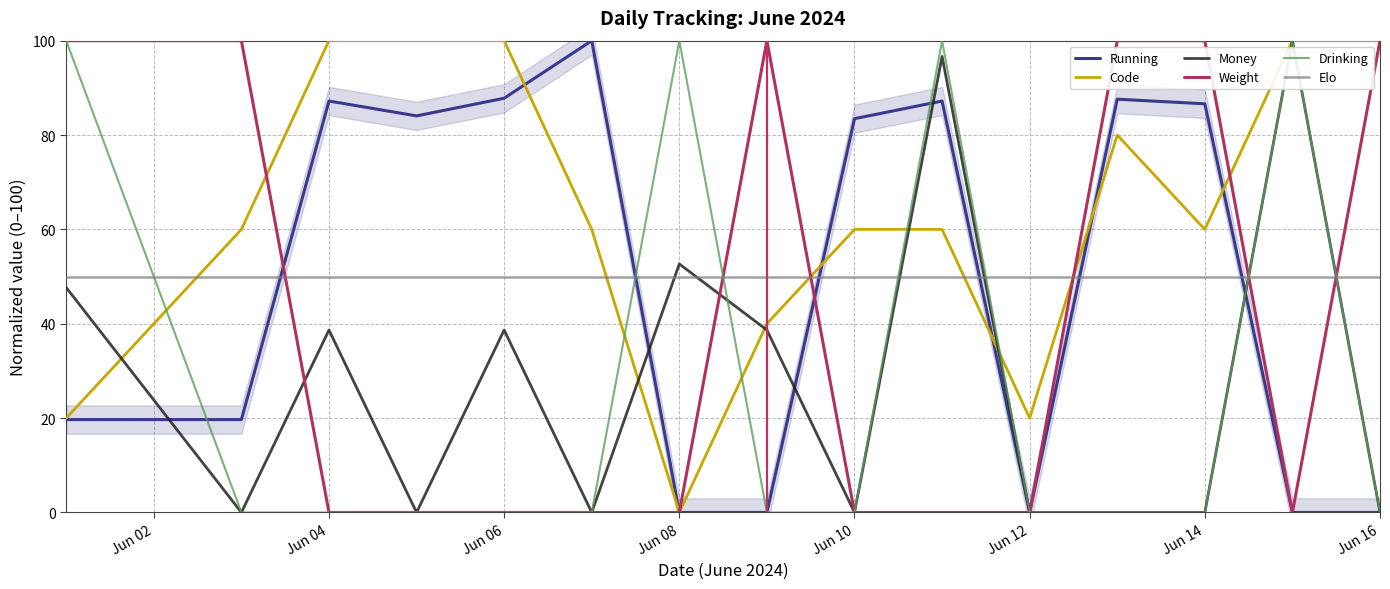

What is the maximum value for Running?

100.0